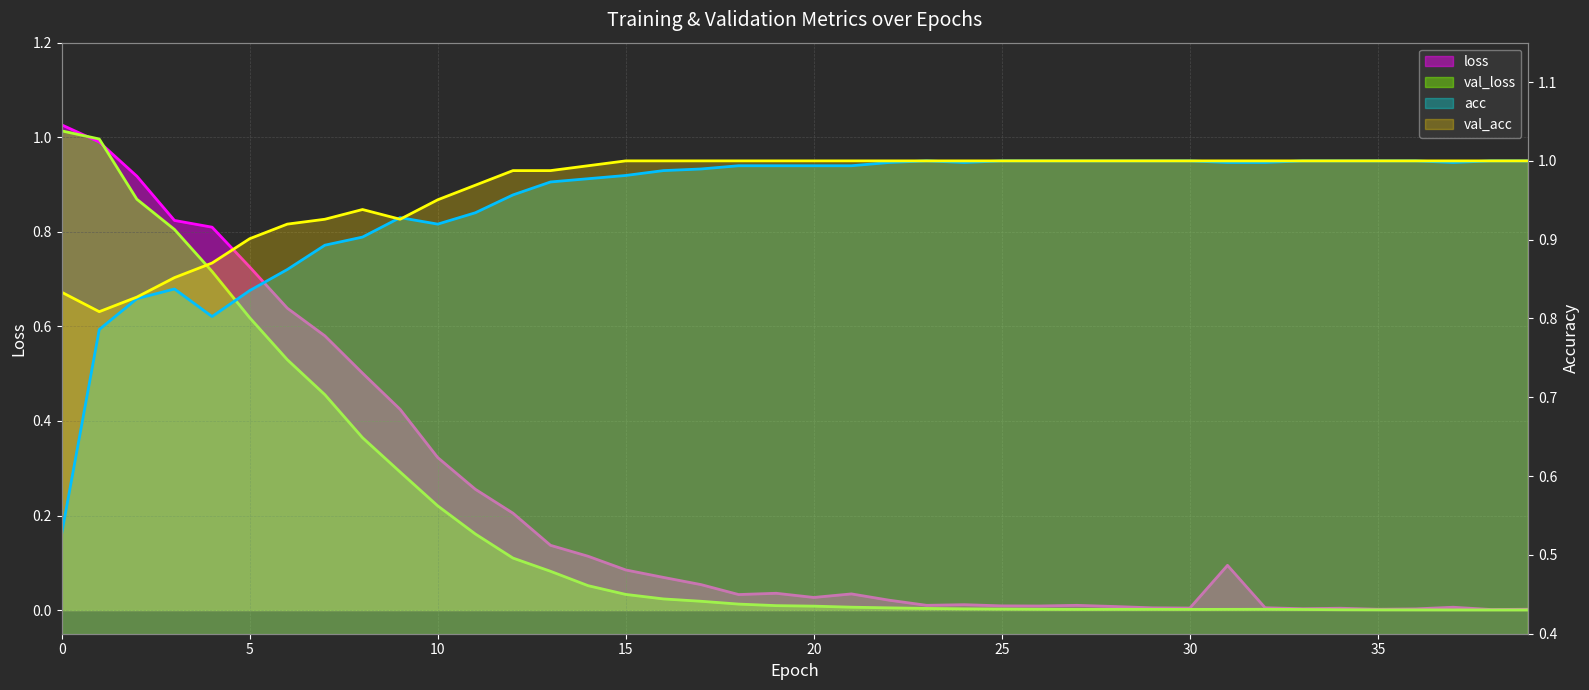

Which category has the lowest value in the val_acc series?

1